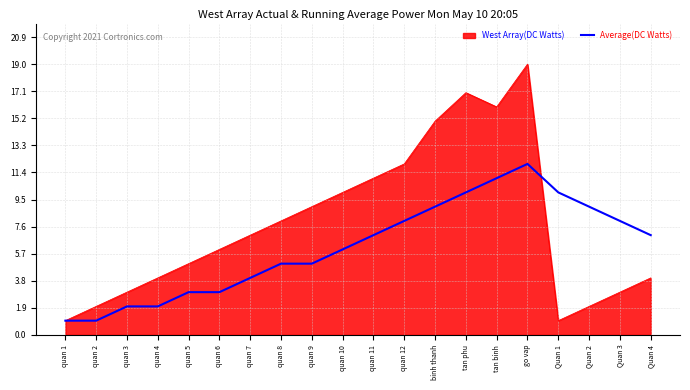

True or false: Average(DC Watts) has a value of 3 at Quan 3.

False